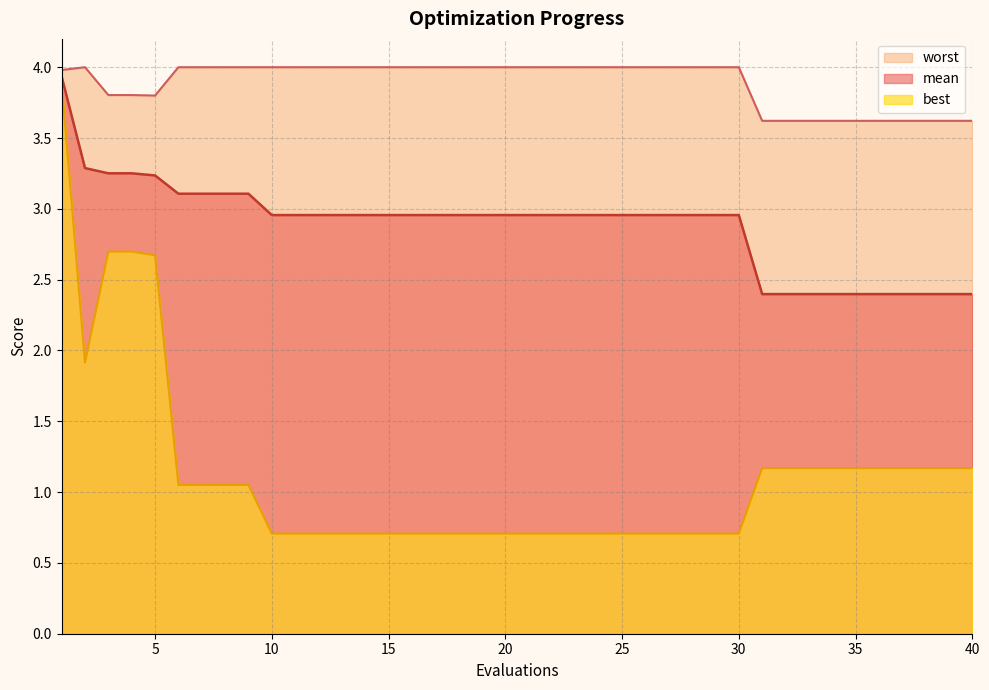

Which label corresponds to the largest value in the chart?

2